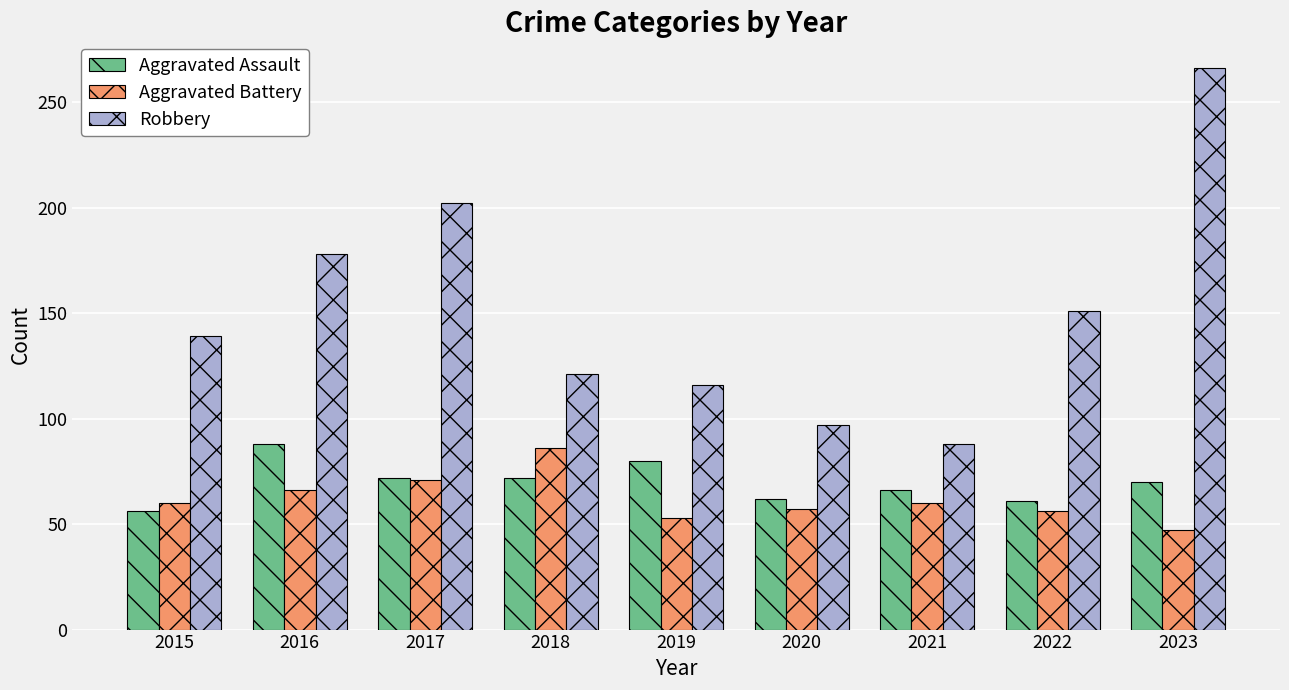

Is it true that Robbery equals 145 at 2021?

False